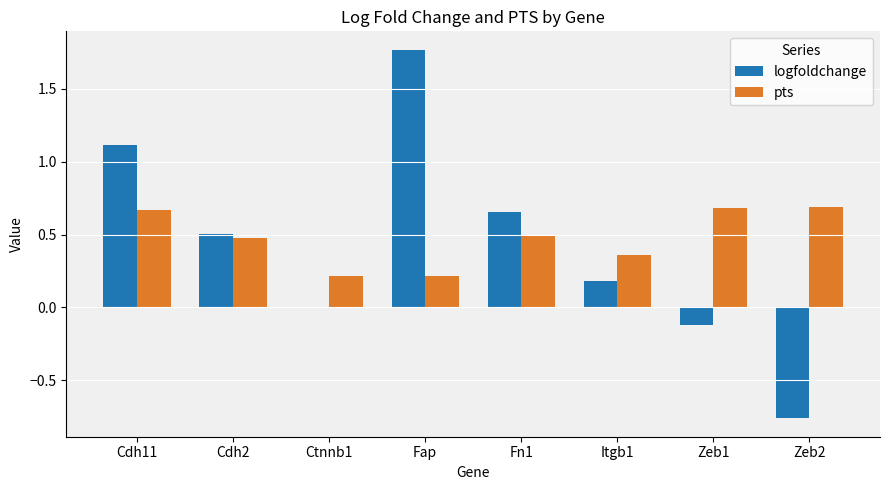

How many data points does each series have?

8